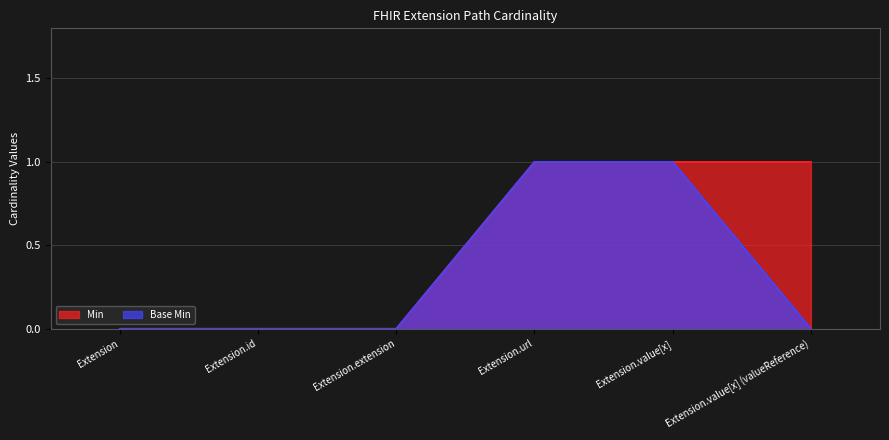

What value does the Min series have at Extension.value[x]?

1